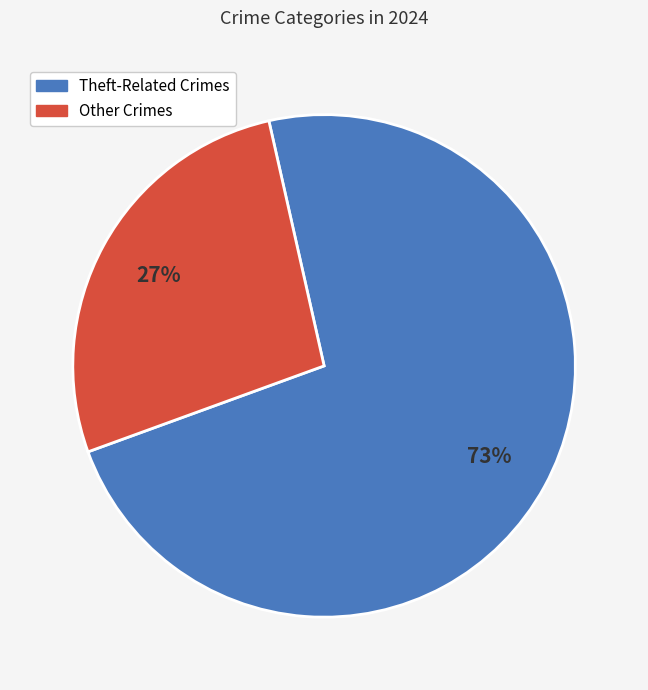

Is there a majority slice in this chart?

Yes